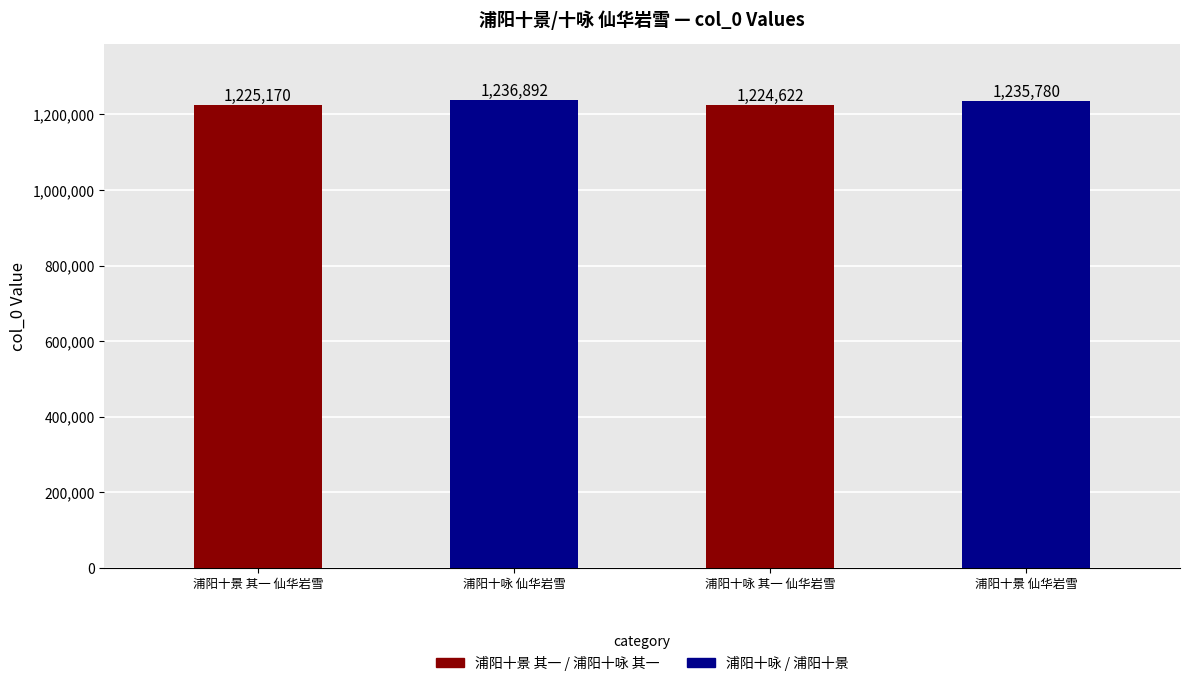

What is the label of the 1st bar from the left?

浦阳十景 其一 仙华岩雪